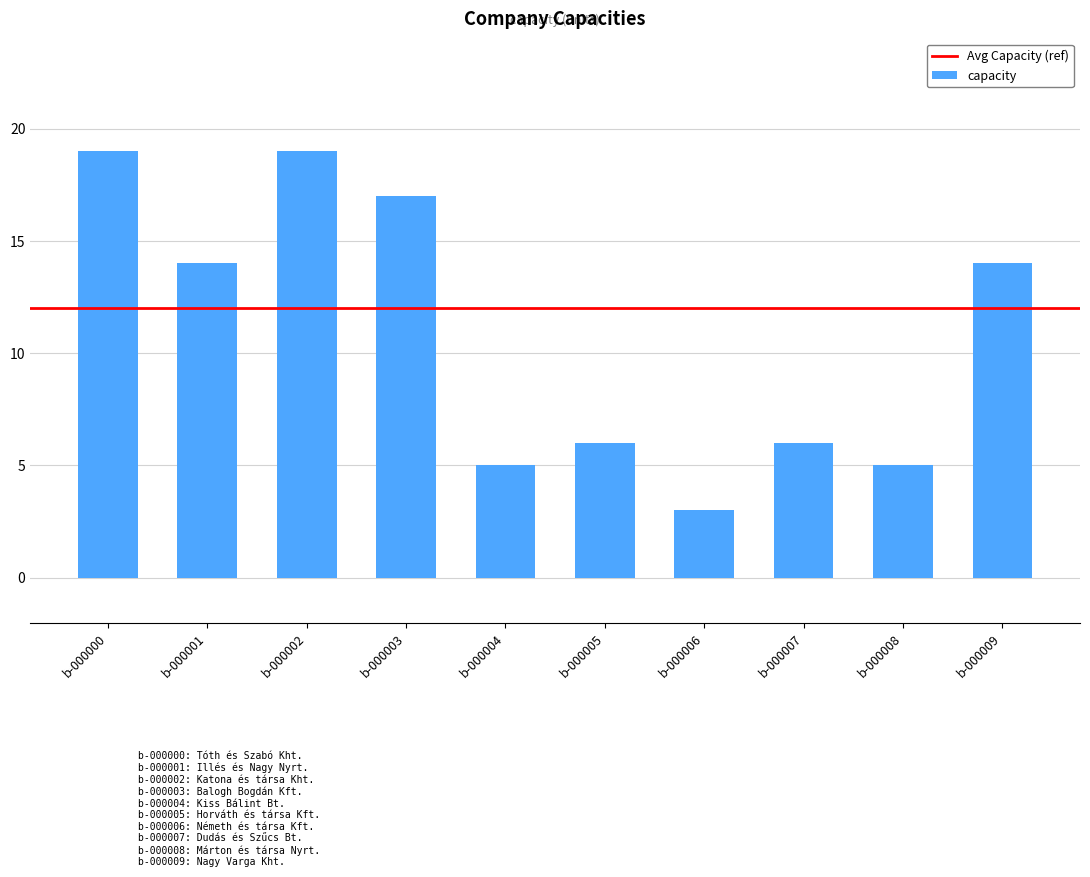

The chart shows a value of 4 at b-000005. True or false?

False